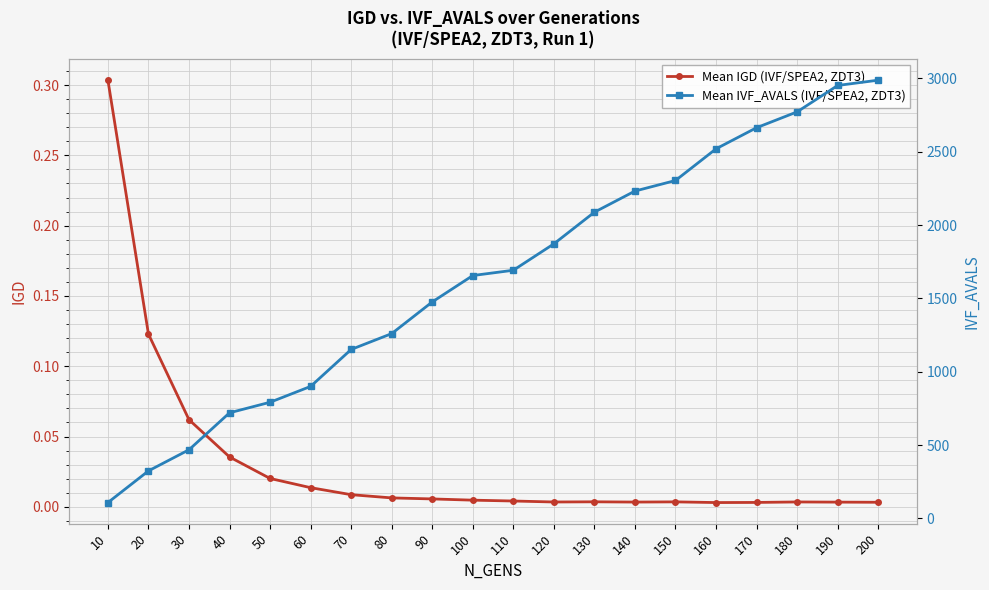

What is the difference between the highest and lowest values at 100?

1656.0